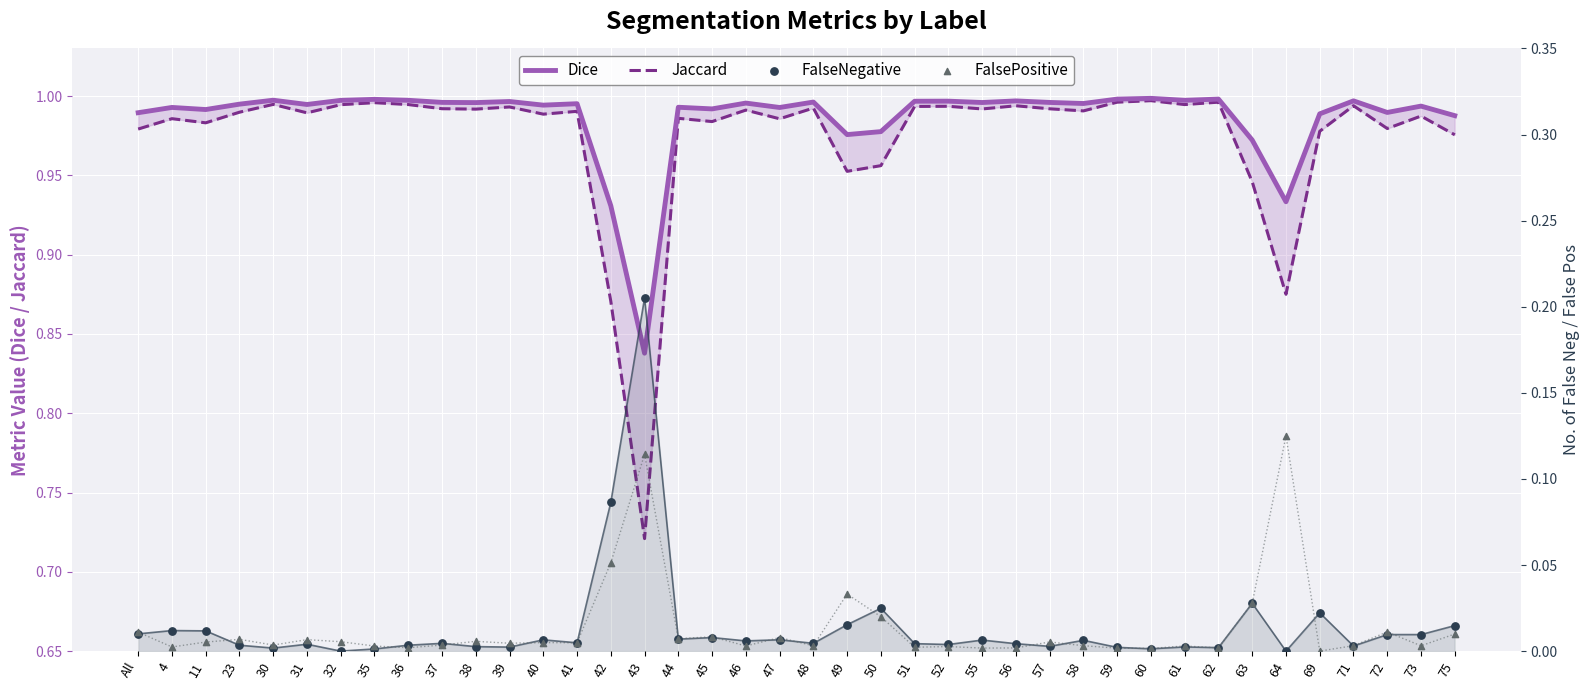

At which category is the sum across all series the highest?

60